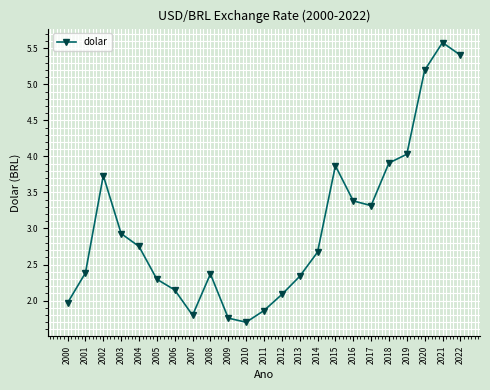

Which label corresponds to the largest value in the chart?

2021